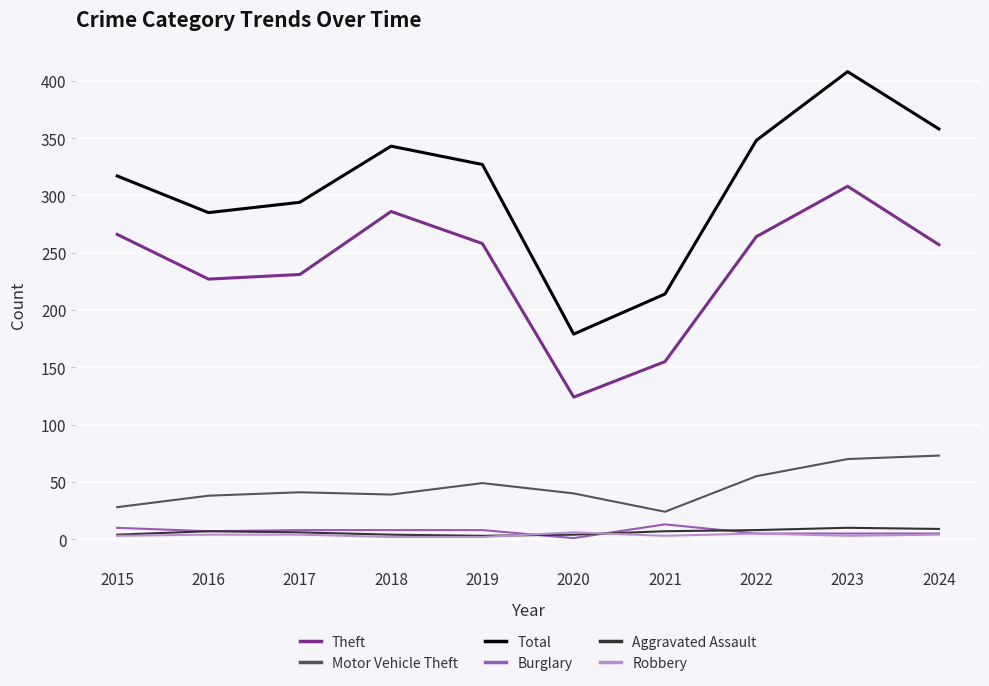

Where does the Theft series first go above 258?

2015